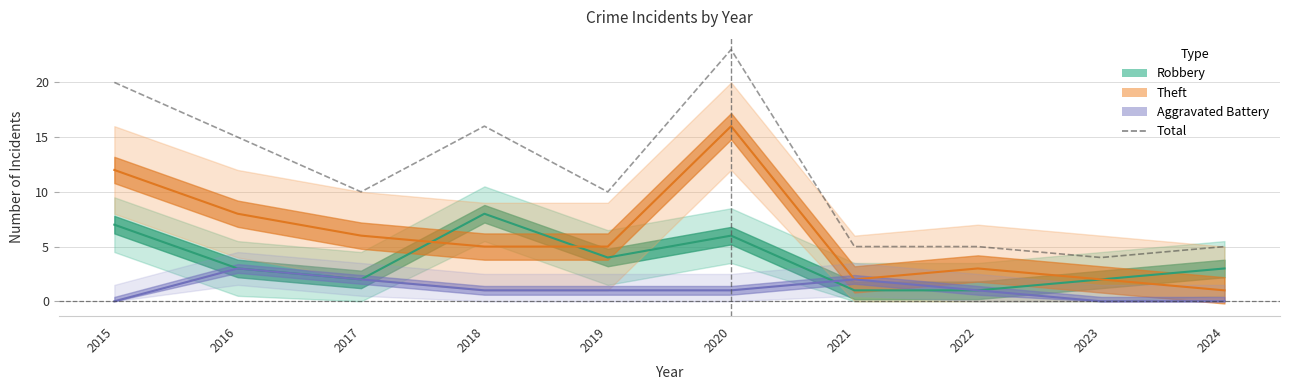

Read the value at 2024, to the nearest 5.

5